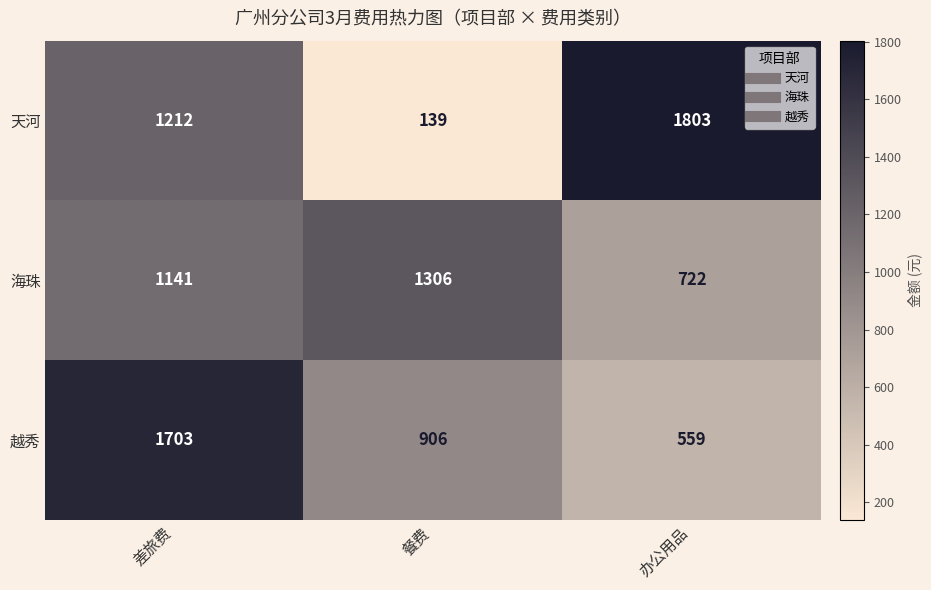

How many 越秀 values are between 559 and 1703?

3